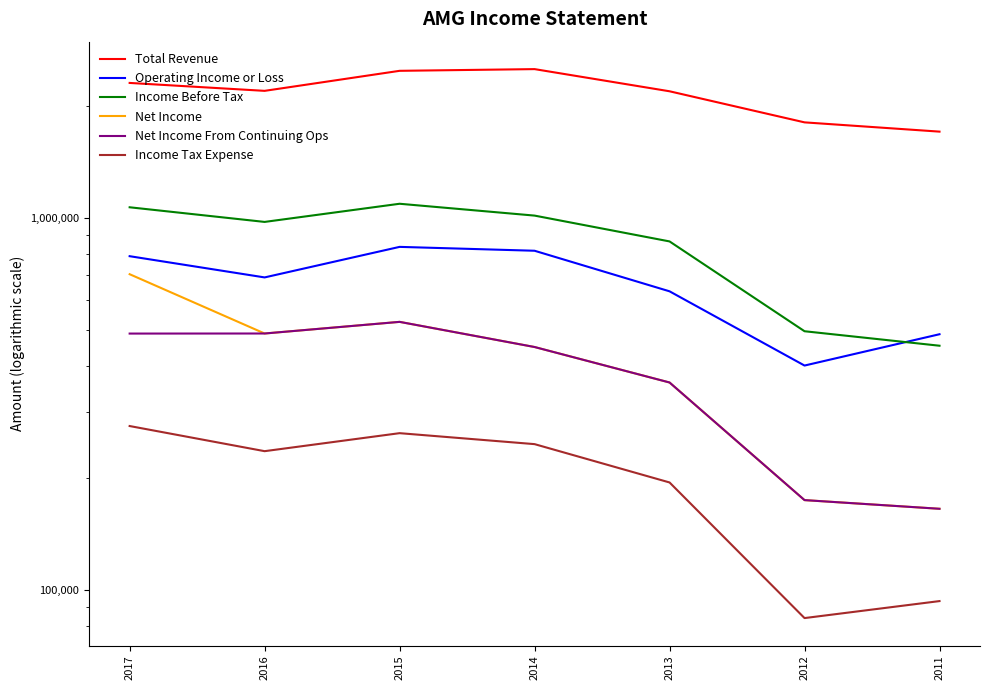

True or false: Income Before Tax and Total Revenue intersect in this chart.

False